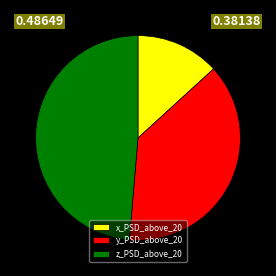

The x_PSD_above_20 slice represents 7% of the pie. True or false?

False